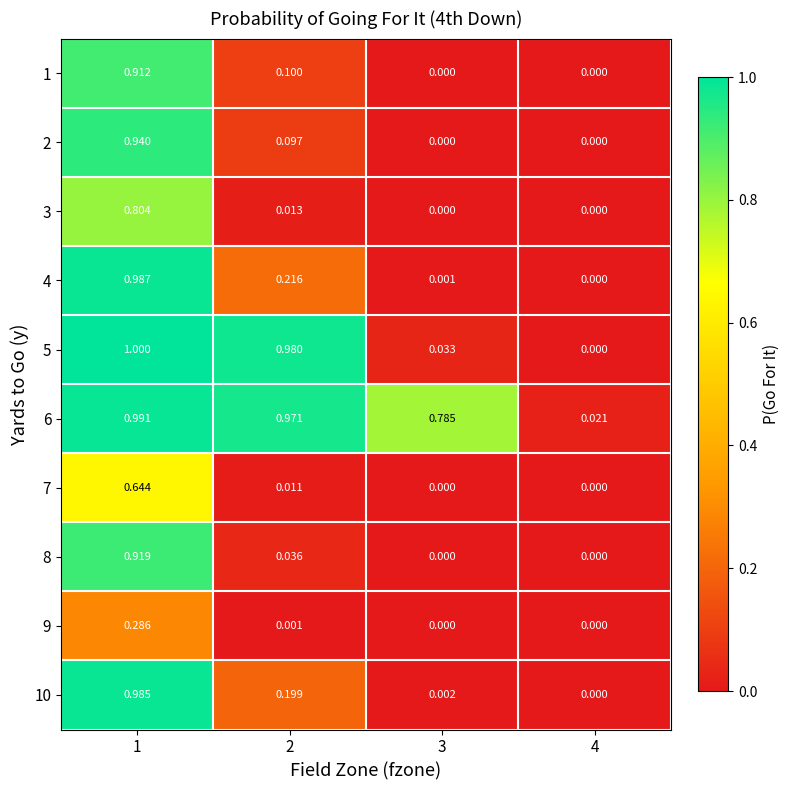

At which category is the sum across all series the highest?

1